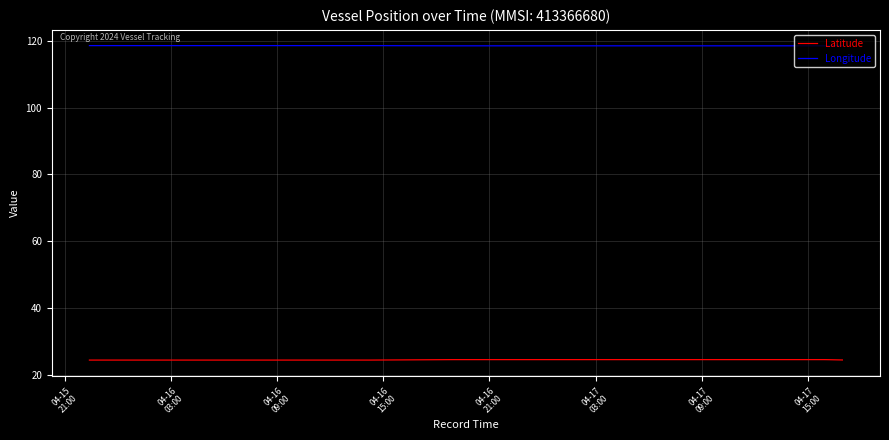

Rank the series by their maximum value, from highest to lowest.

Longitude, Latitude